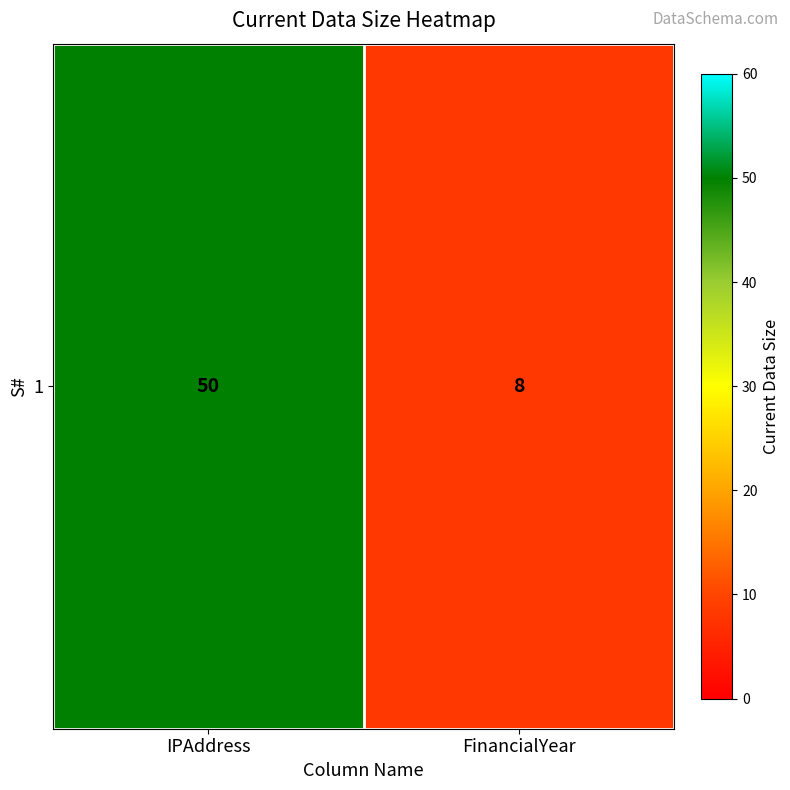

Rank the categories by value from lowest to highest.

FinancialYear, IPAddress